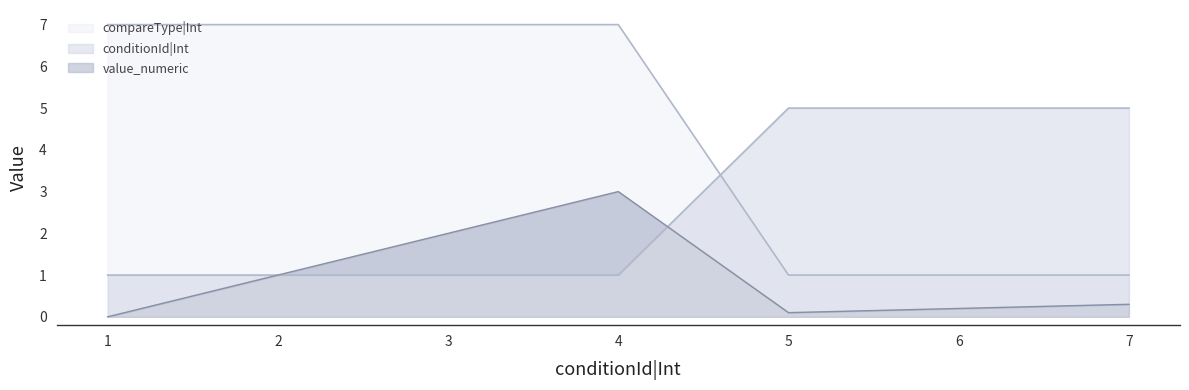

What is the average value of the compareType|Int series?

4.4